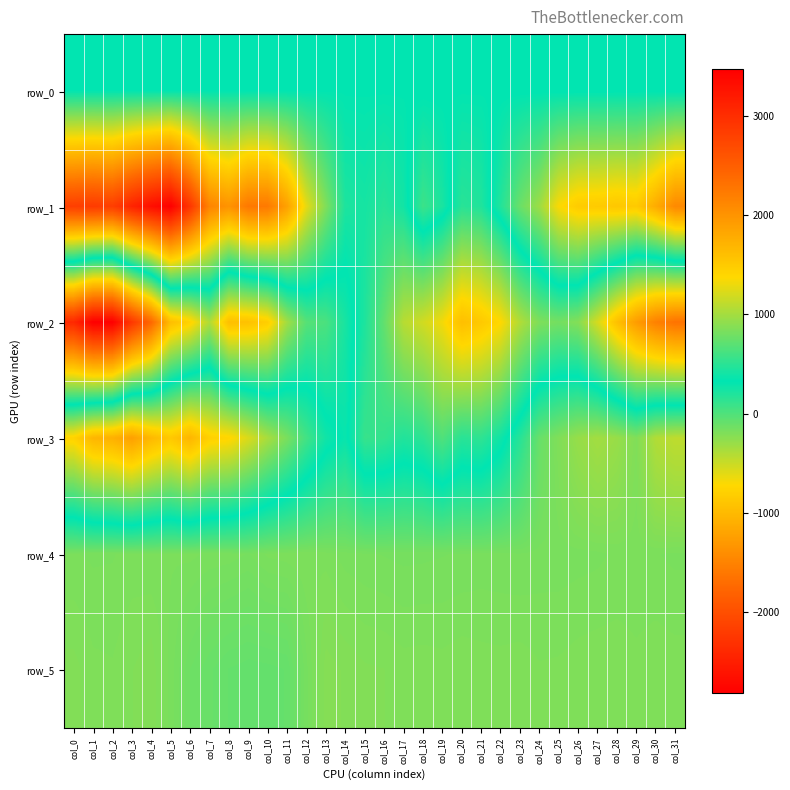

At which label does row_5 reach its minimum?

col_9